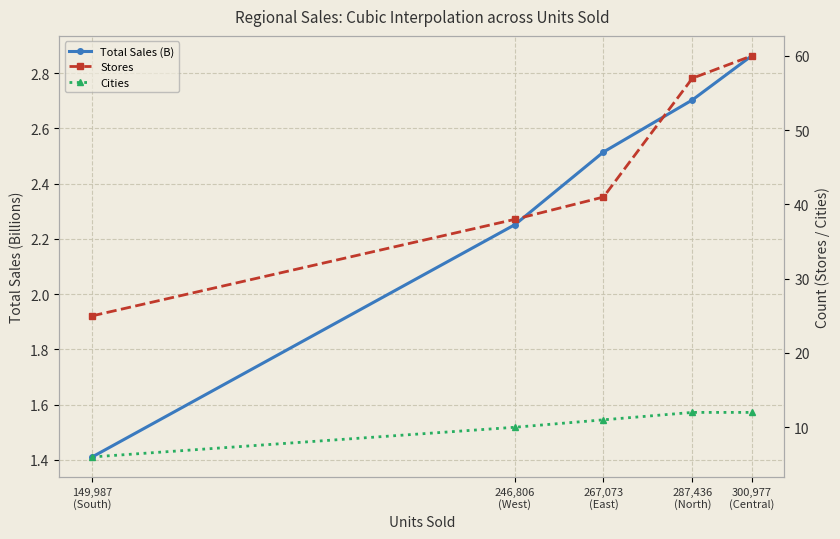

Between 149,987
(South) and 300,977
(Central), which series saw the biggest shift?

Stores